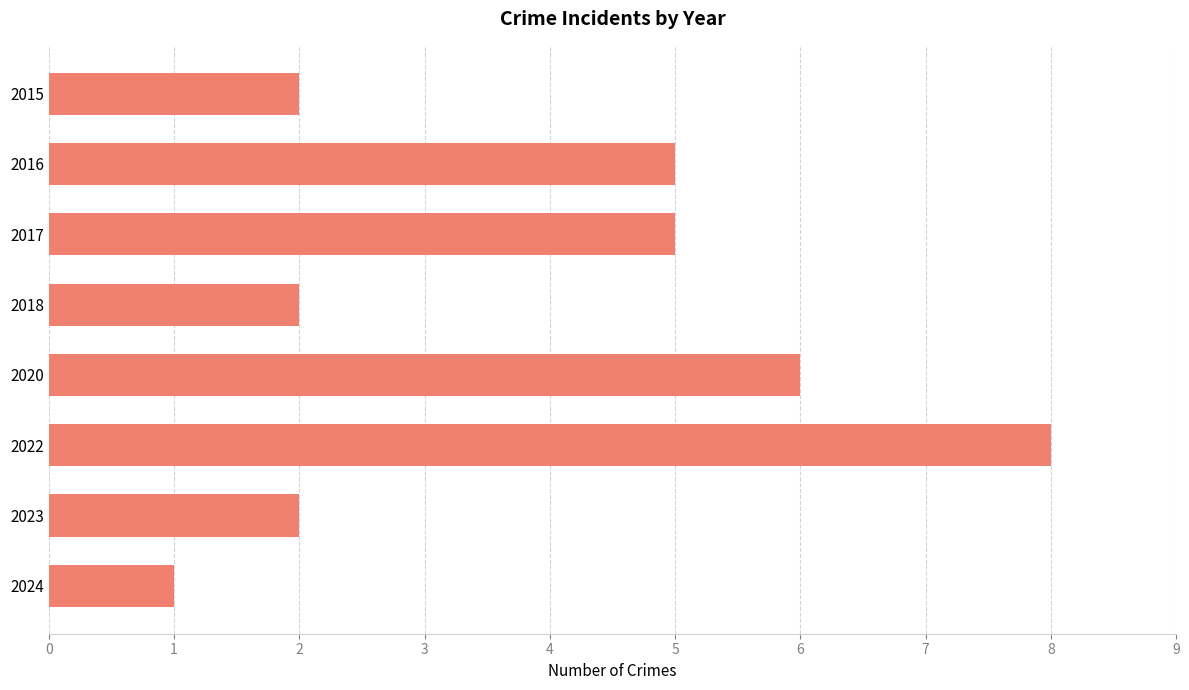

How many bars are there in total?

8